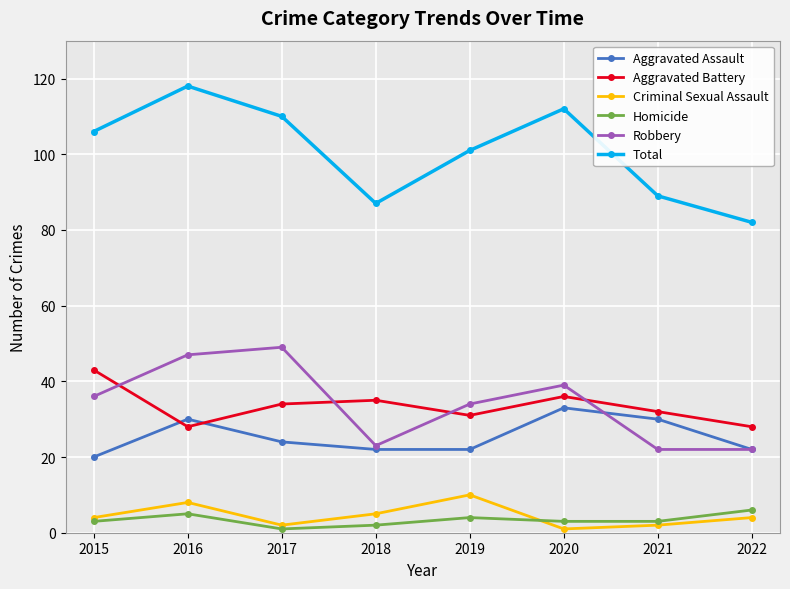

Where is the first local minimum for Robbery?

2018